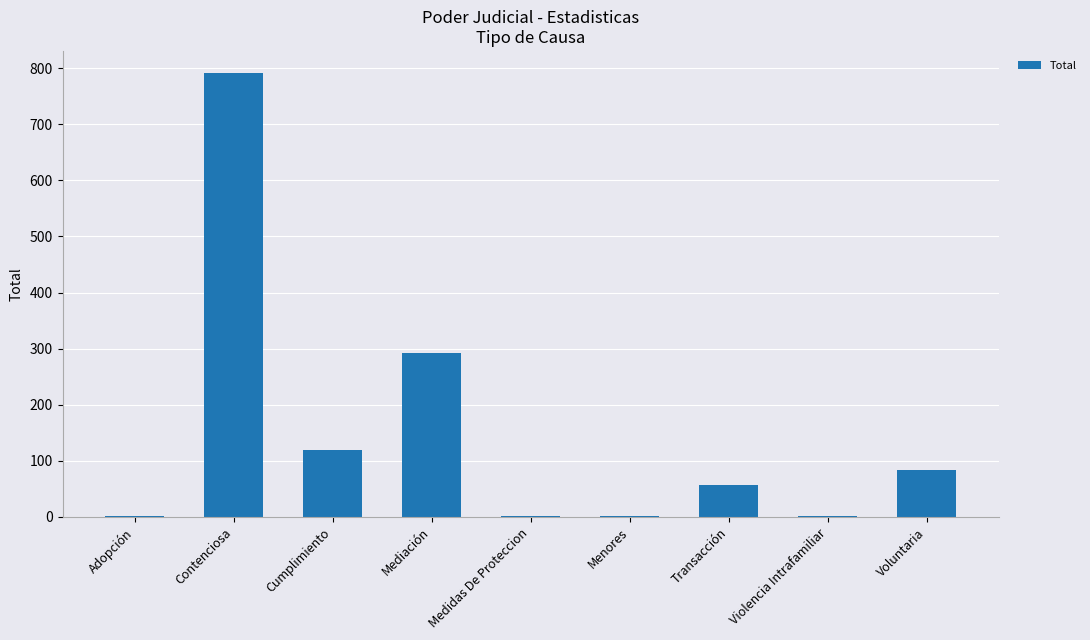

True or false: the data shows 1077 at Contenciosa.

False